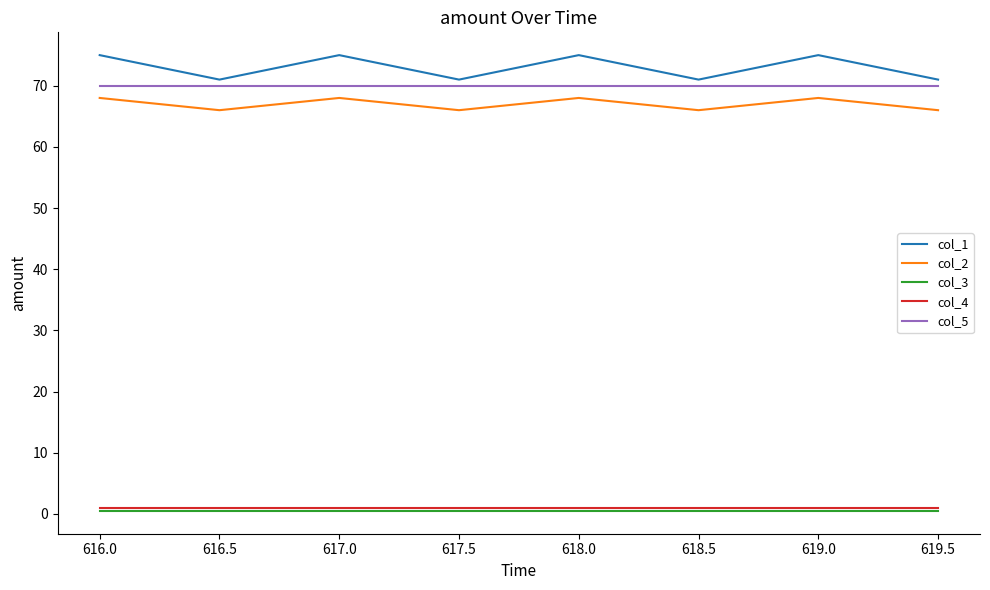

True or false: col_2 and col_3 cross at least once.

False